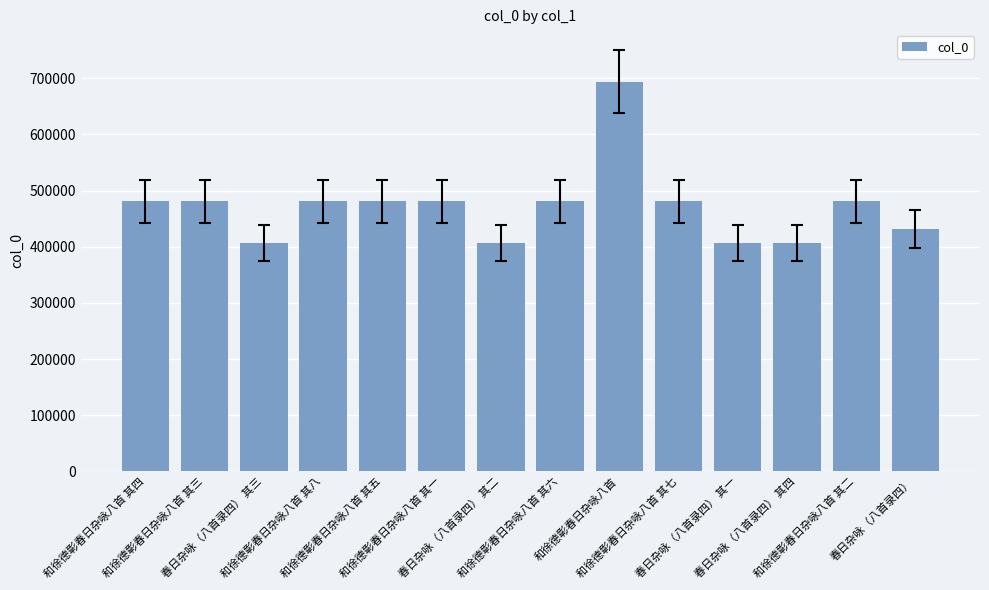

What is the greatest value displayed?

694019